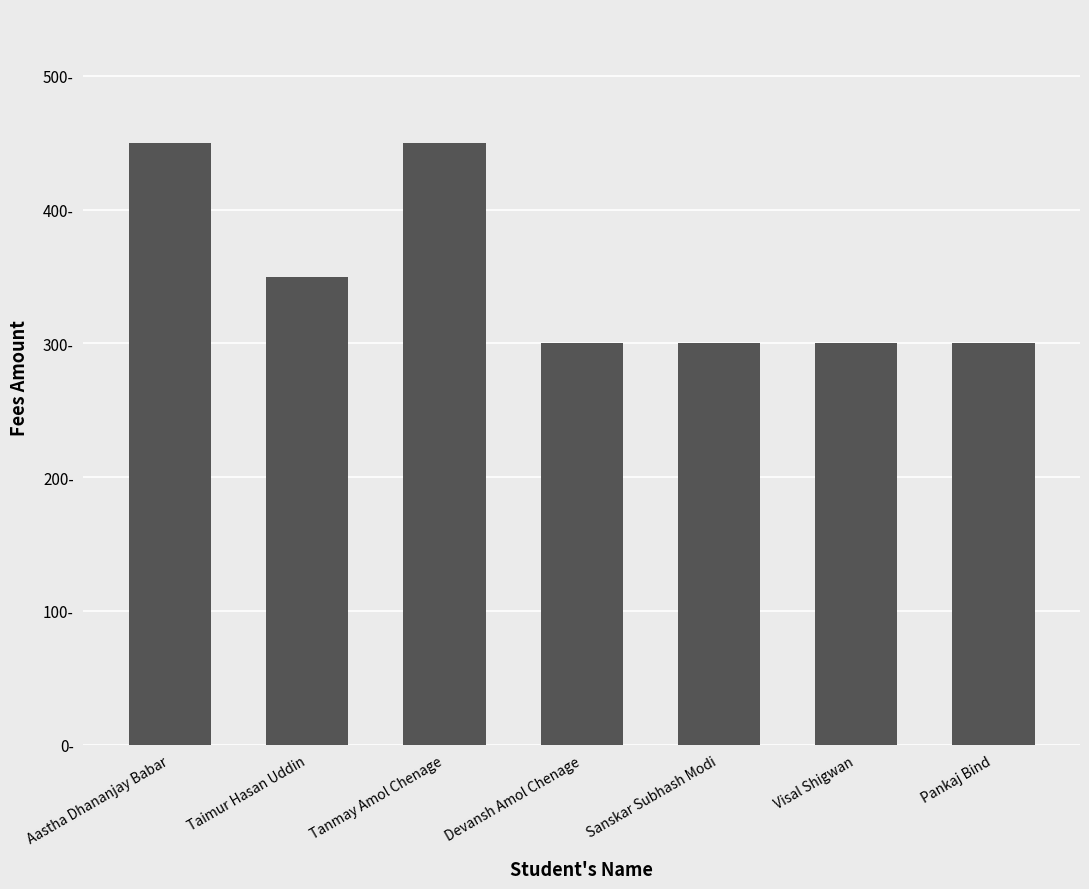

Rank the categories by value from lowest to highest.

Devansh Amol Chenage, Sanskar Subhash Modi, Visal Shigwan, Pankaj Bind, Taimur Hasan Uddin, Aastha Dhananjay Babar, Tanmay Amol Chenage